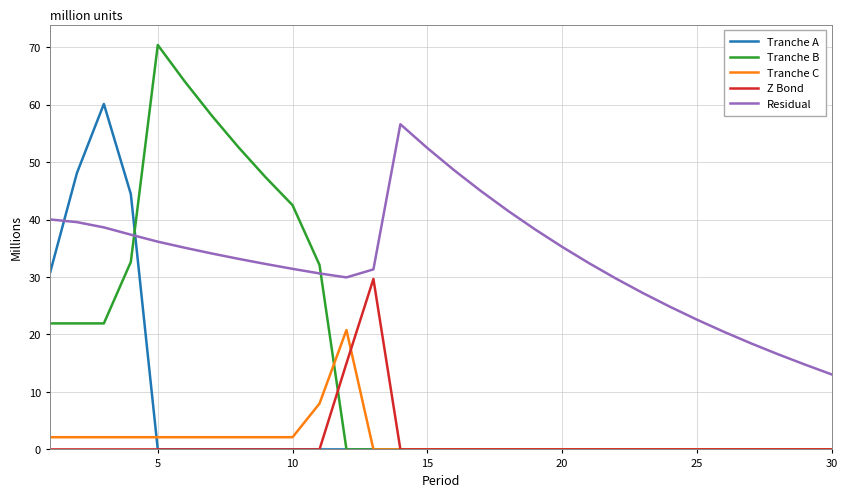

How many intersections are there between Tranche B and Residual?

2